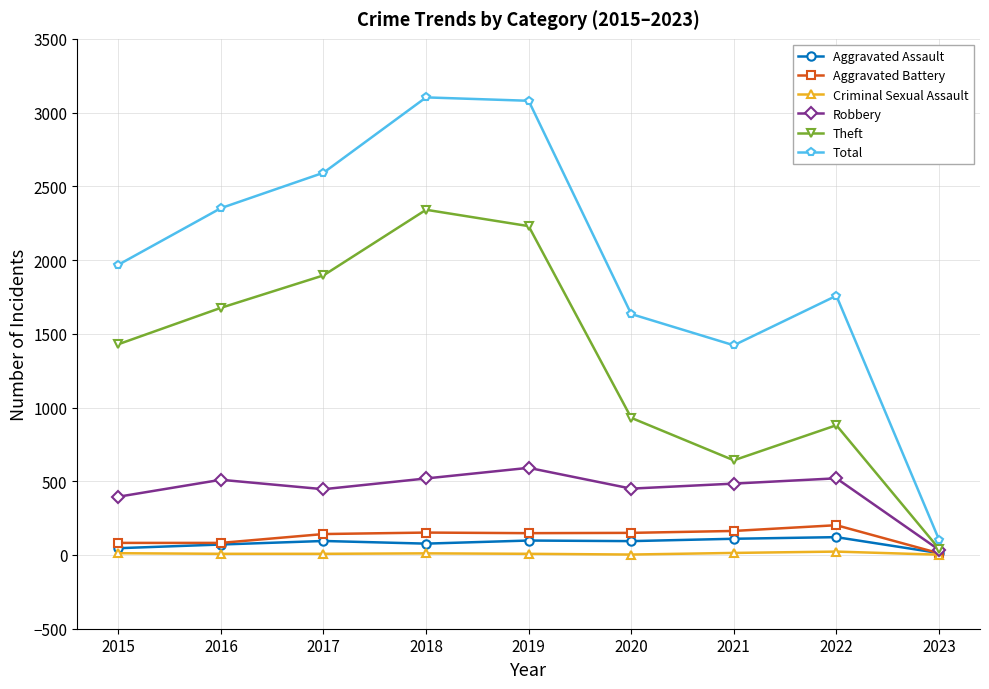

Where is the first local minimum for Theft?

2021